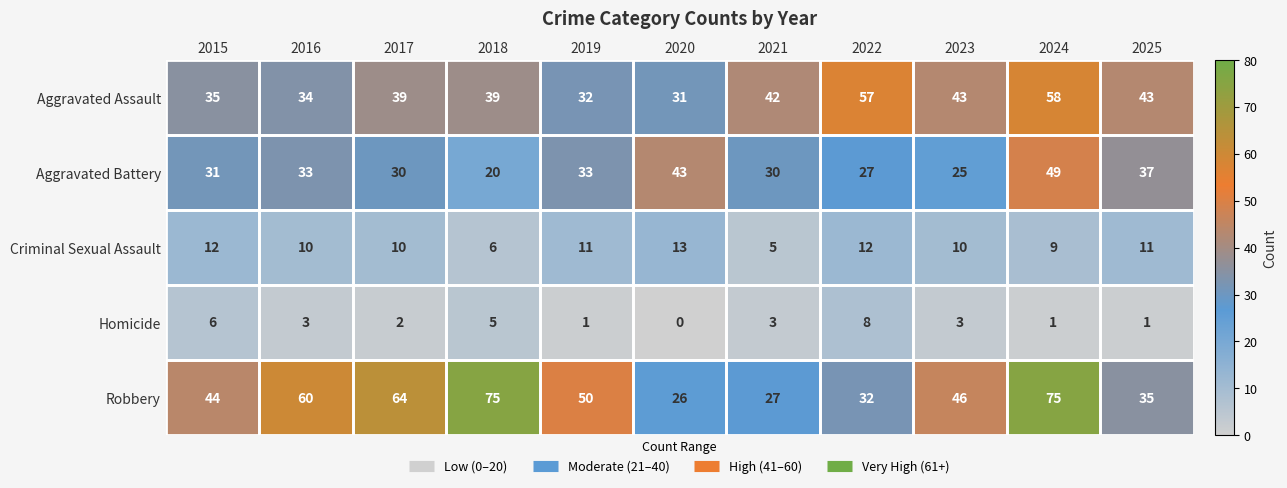

Is it true that Criminal Sexual Assault equals 3 at 2025?

False